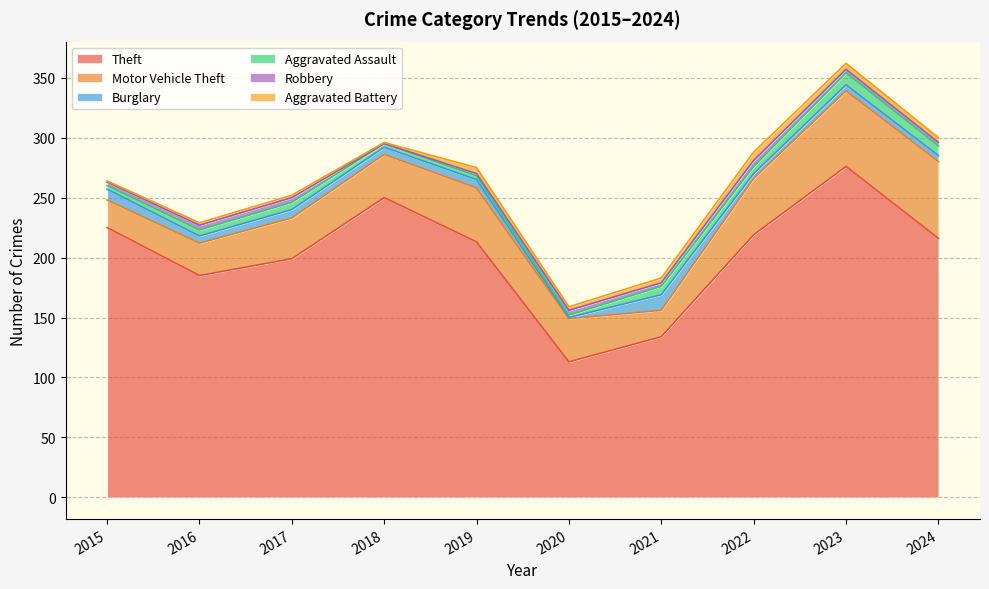

Reading left to right, list all the values displayed in this chart.

Theft: 2015=225	2016=185	2017=199	2018=250	2019=213	2020=113	2021=134	2022=219	2023=276	2024=216
Motor Vehicle Theft: 2015=23	2016=27	2017=34	2018=36	2019=45	2020=36	2021=22	2022=47	2023=63	2024=64
Burglary: 2015=9	2016=6	2017=7	2018=6	2019=7	2020=1	2021=13	2022=4	2023=5	2024=5
Aggravated Assault: 2015=3	2016=5	2017=6	2018=3	2019=3	2020=2	2021=7	2022=6	2023=10	2024=8
Robbery: 2015=3	2016=4	2017=4	2018=0	2019=2	2020=4	2021=3	2022=5	2023=3	2024=3
Aggravated Battery: 2015=1	2016=2	2017=2	2018=1	2019=5	2020=3	2021=4	2022=7	2023=5	2024=4